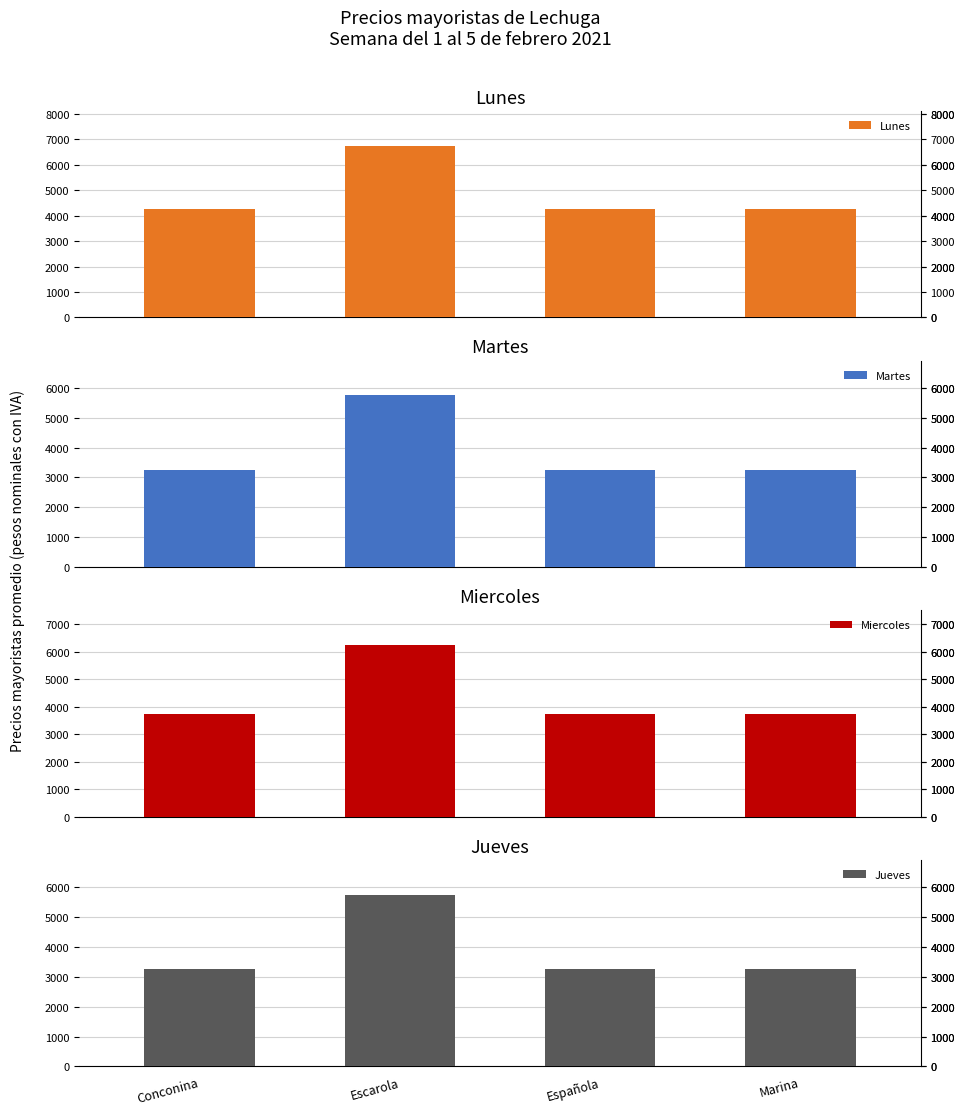

Is the value of Lunes at Marina greater than the value of Jueves at Española?

Yes